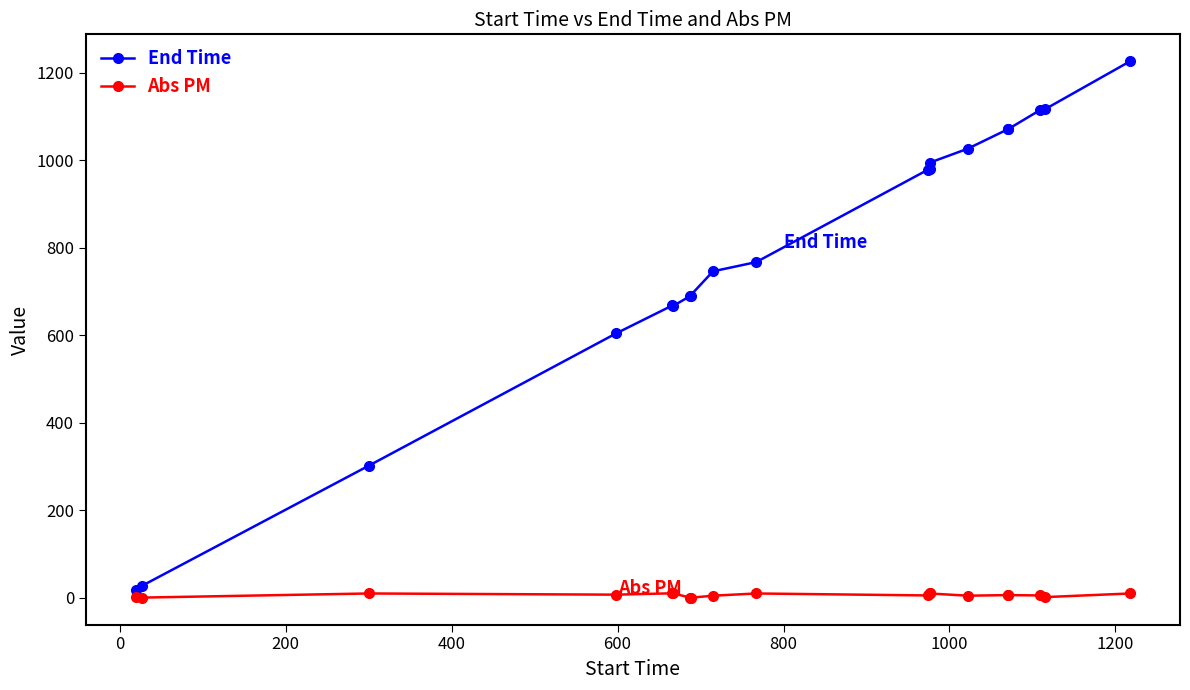

List the series in order of their overall mean, highest first.

End Time, Abs PM